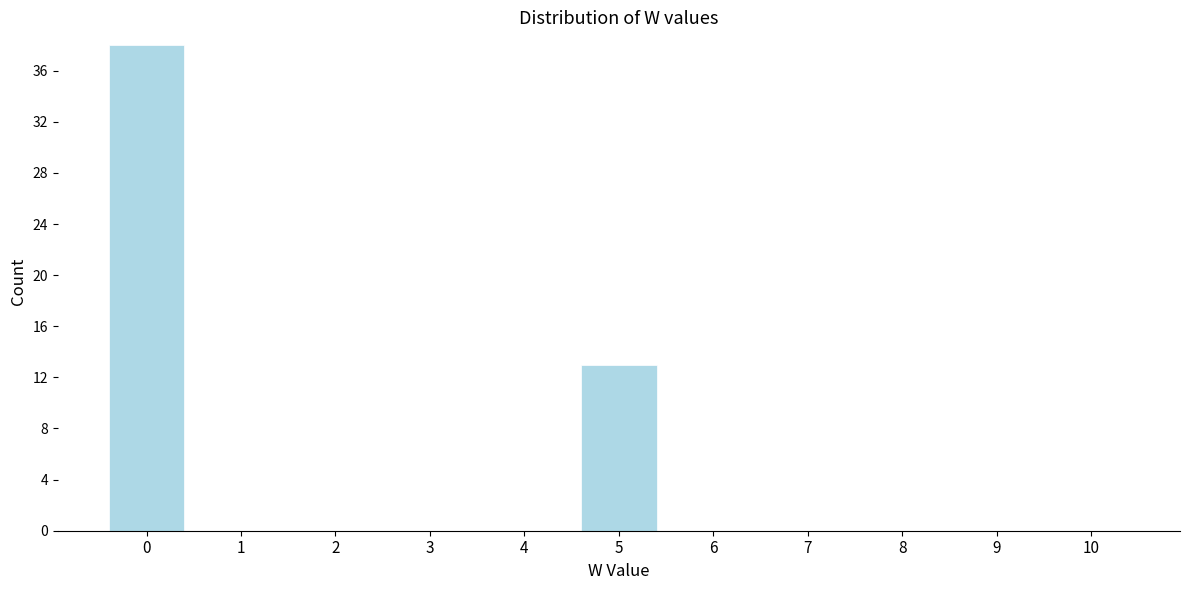

Reading left to right, list all the values displayed in this chart.

0=38	1=0	2=0	3=0	4=0	5=13	6=0	7=0	8=0	9=0	10=0